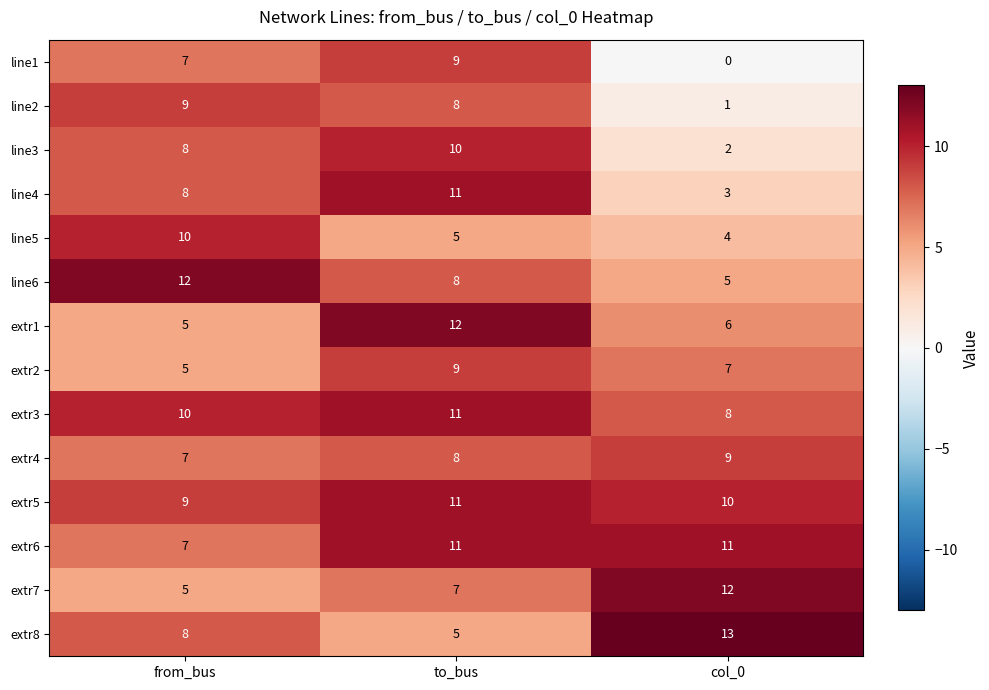

Between from_bus and to_bus, which series saw the biggest shift?

extr1